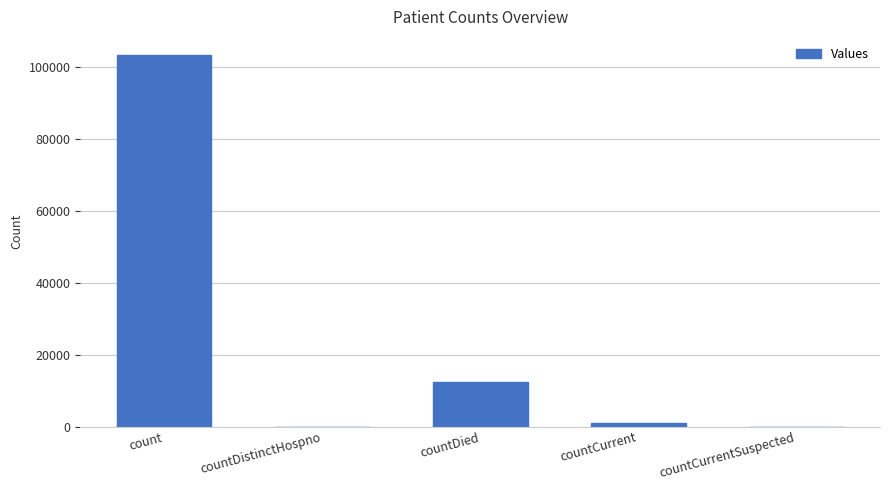

Count the number of data series in this chart.

1